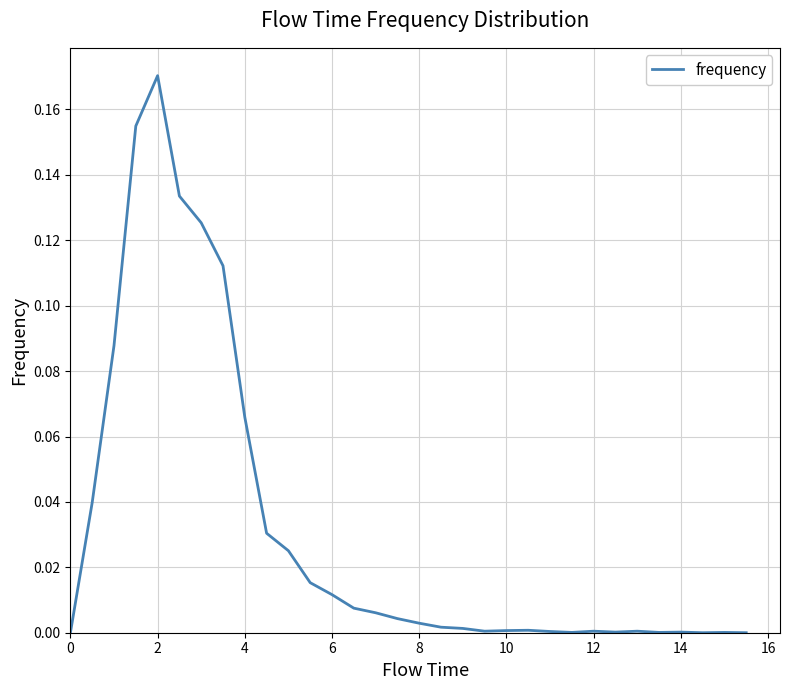

How many lines are shown in the chart?

1